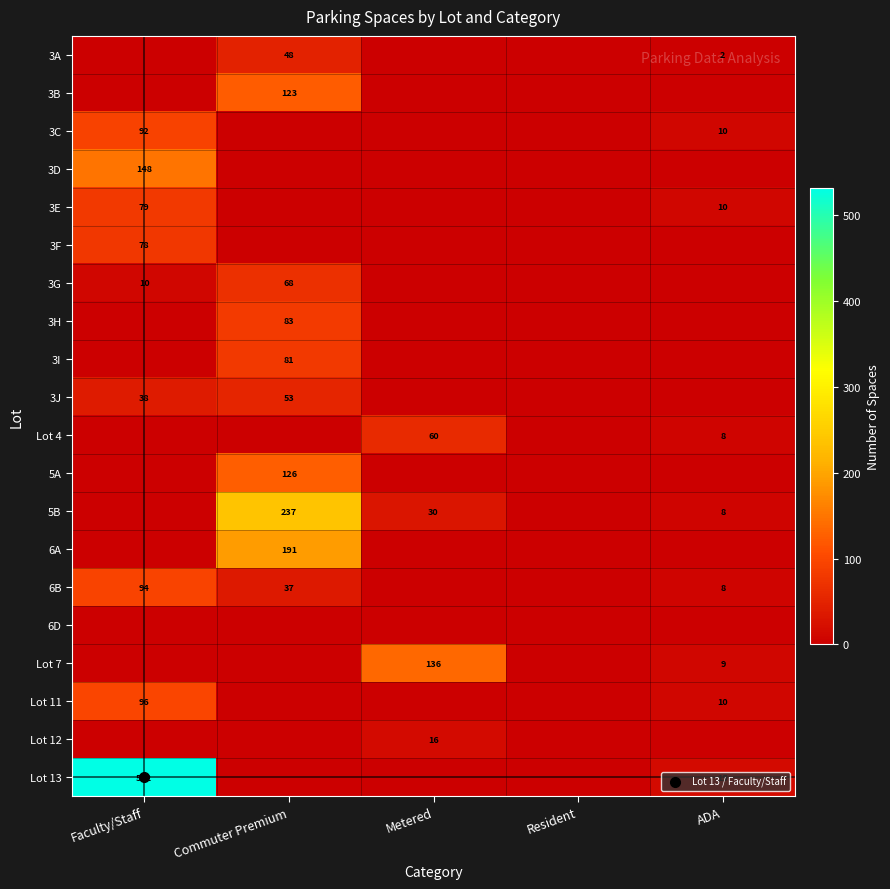

At how many categories does at least one series exceed 425?

1